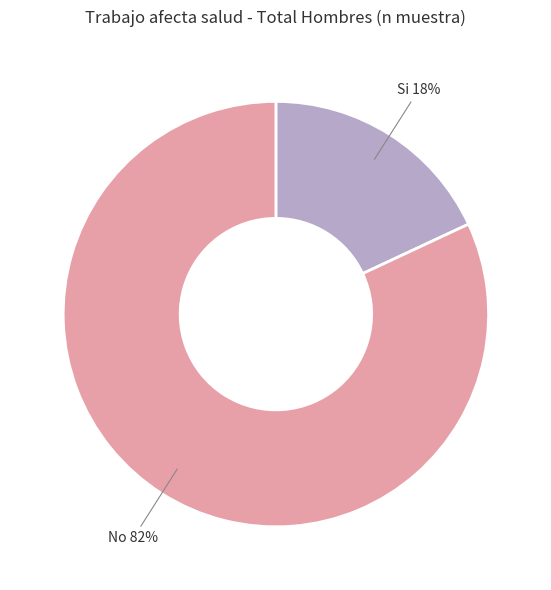

Count the number of slices in the pie.

2